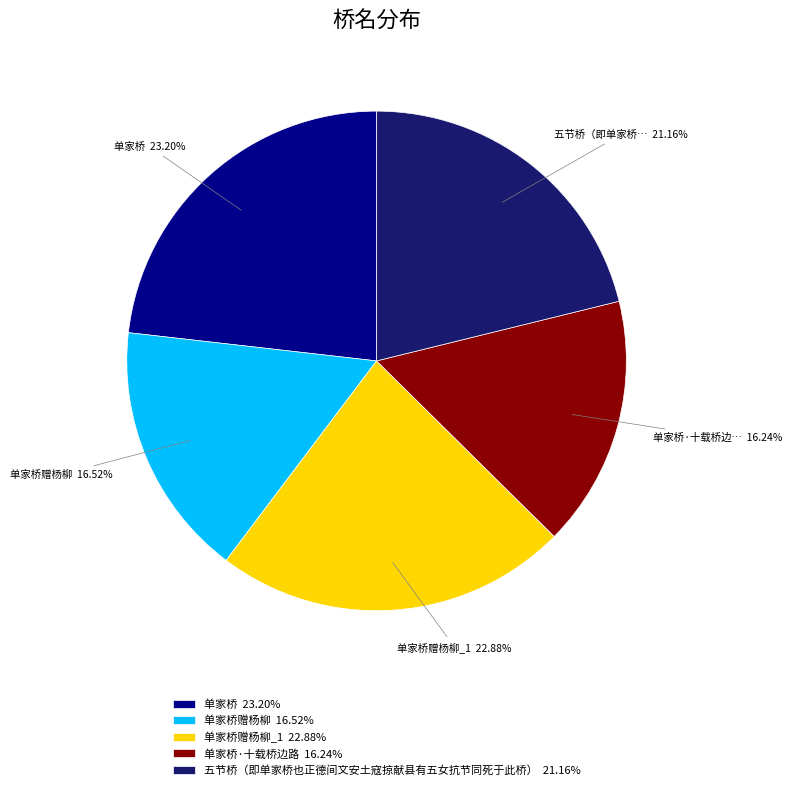

Is there any slice that represents more than half of the pie?

No